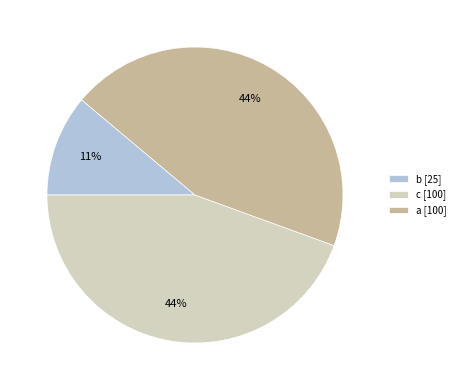

Do c and b together represent more than half of the pie?

Yes